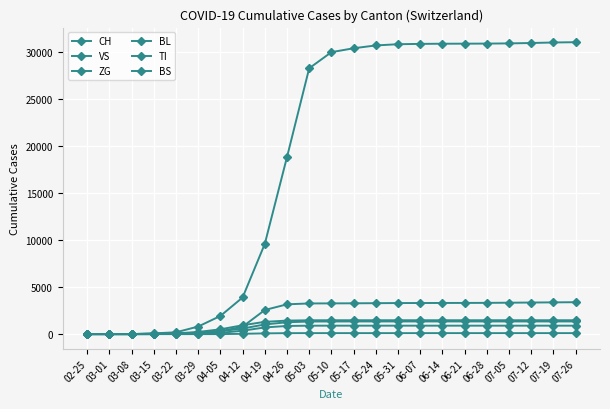

Reading left to right, transcribe all the data shown in this chart.

CH: 0	0	3	79	192	806	1931	3895	9593	18827	28268	29981	30397	30697	30827	30862	30879	30885	30893	30914	30955	31011	31042
VS: 0	0	0	6	19	54	135	363	710	867	896	897	897	897	897	897	897	897	897	897	897	897	897
ZG: 0	0	0	0	0	0	2	33	77	101	104	104	104	104	104	104	104	104	104	104	104	104	104
BL: 0	0	0	5	21	115	312	592	1028	1262	1337	1344	1346	1346	1346	1346	1346	1346	1346	1346	1346	1346	1346
TI: 0	0	0	61	70	155	305	786	2563	3168	3261	3268	3277	3289	3303	3307	3312	3316	3323	3340	3358	3376	3393
BS: 0	0	0	0	73	228	510	942	1305	1436	1470	1475	1475	1475	1475	1475	1475	1475	1475	1475	1475	1475	1475